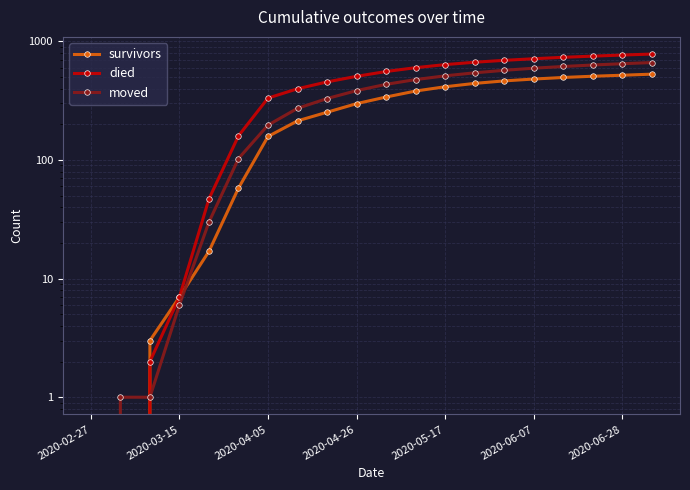

True or false: died and survivors cross at least once.

False